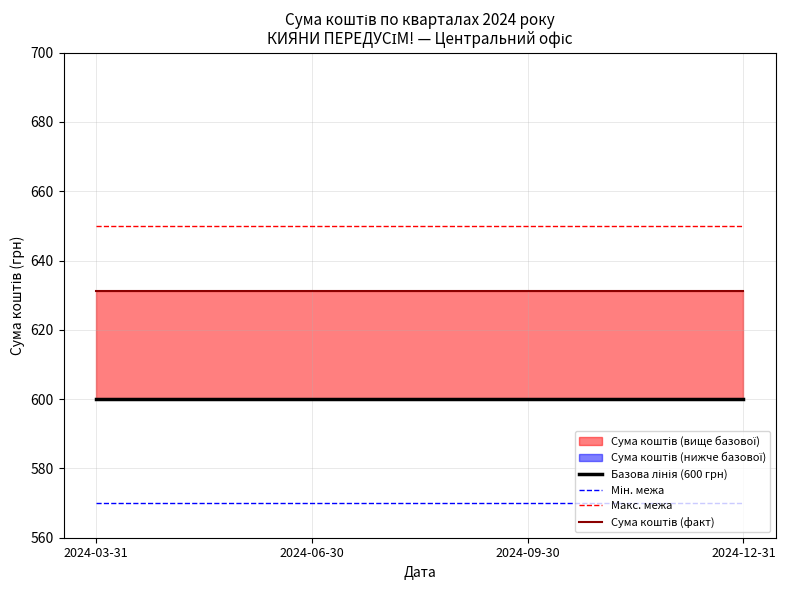

At which label does Макс. межа reach its minimum?

2024-03-31